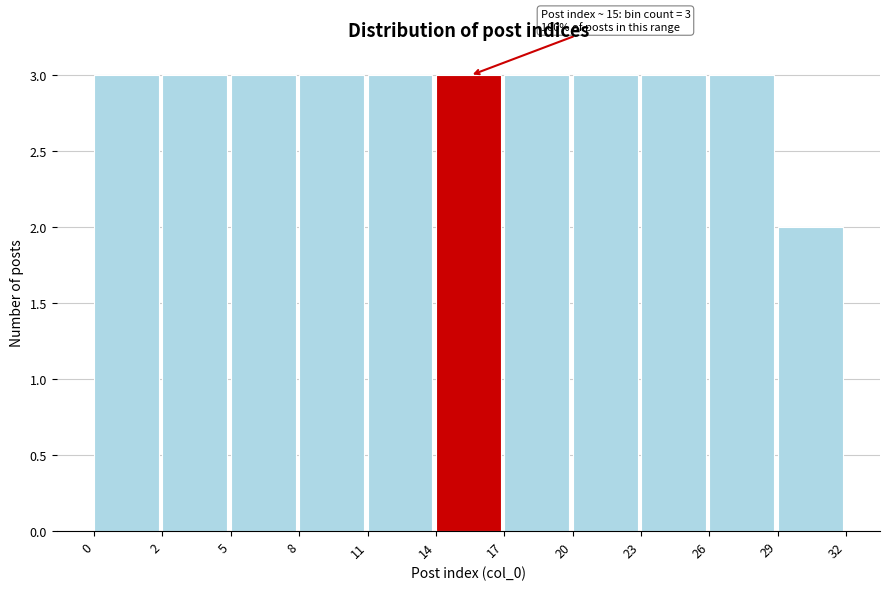

Reading right to left, transcribe all the data shown in this chart.

2	3	3	3	3	3	3	3	3	3	3